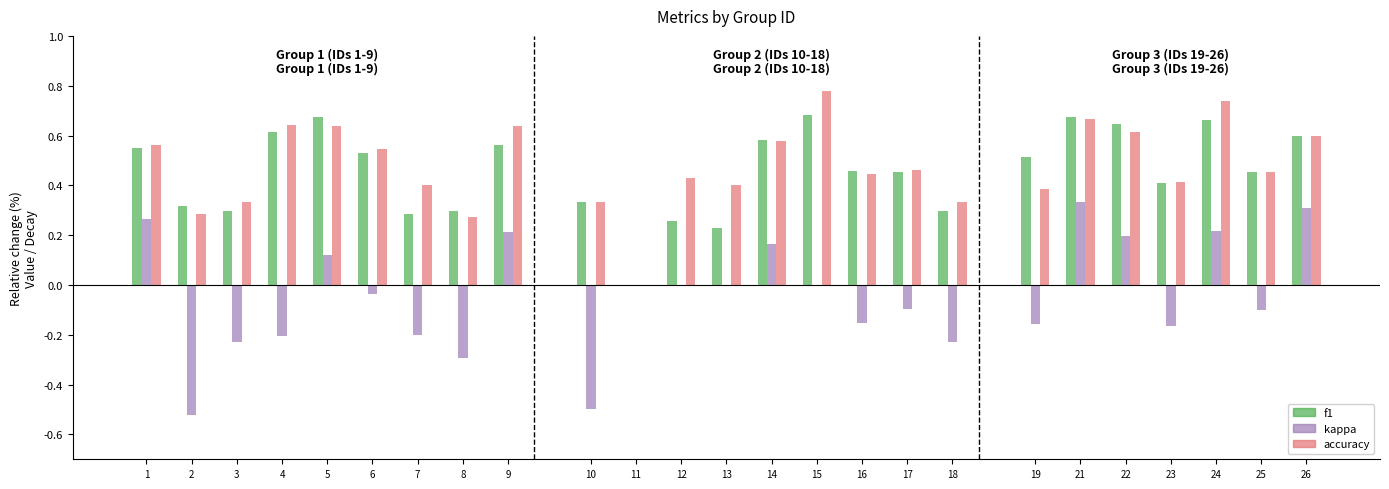

What is the difference between the maximum and minimum values in the kappa series?

0.9